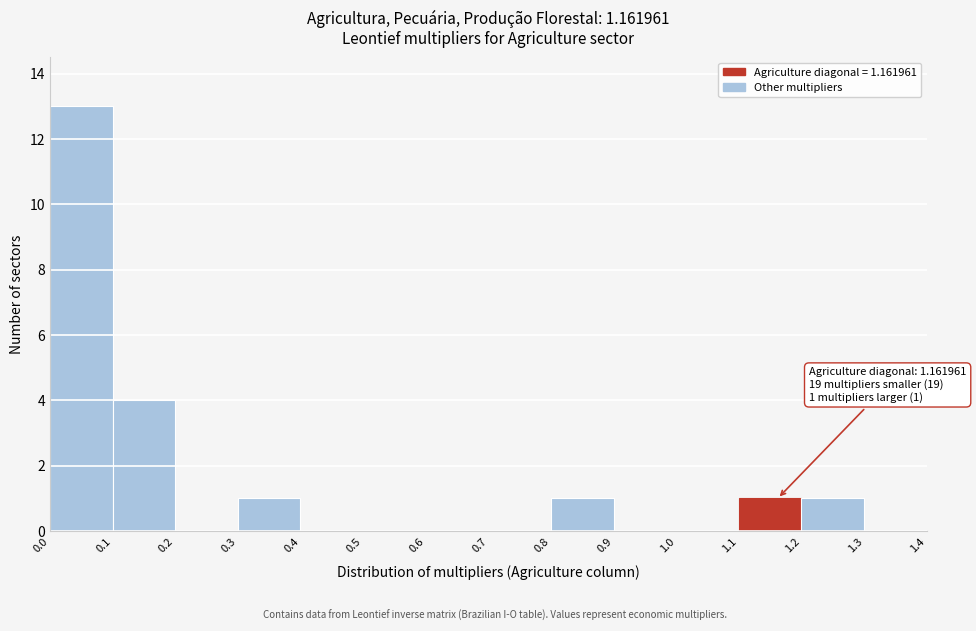

Over which range of the x-axis is the bar tallest?

0.0 to 0.1